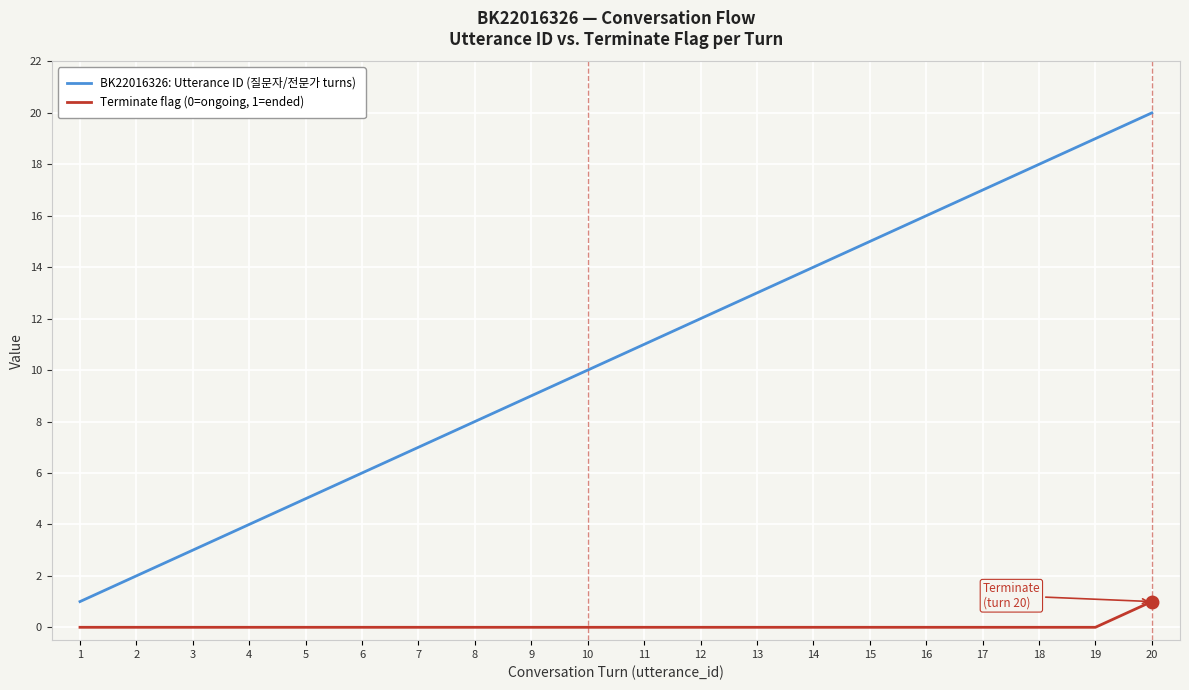

The value of BK22016326: Utterance ID (질문자/전문가 turns) at 19 is 19. True or false?

True